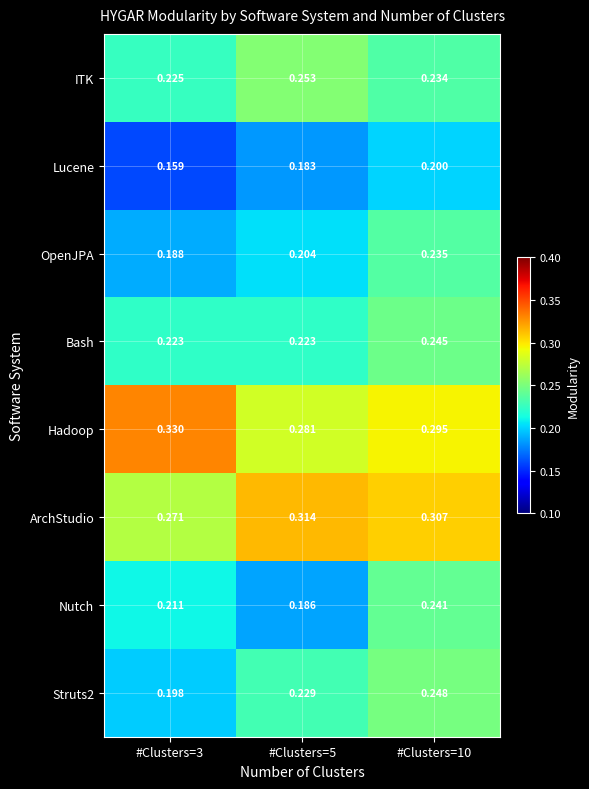

Which series changed the most between #Clusters=3 and #Clusters=5?

Hadoop